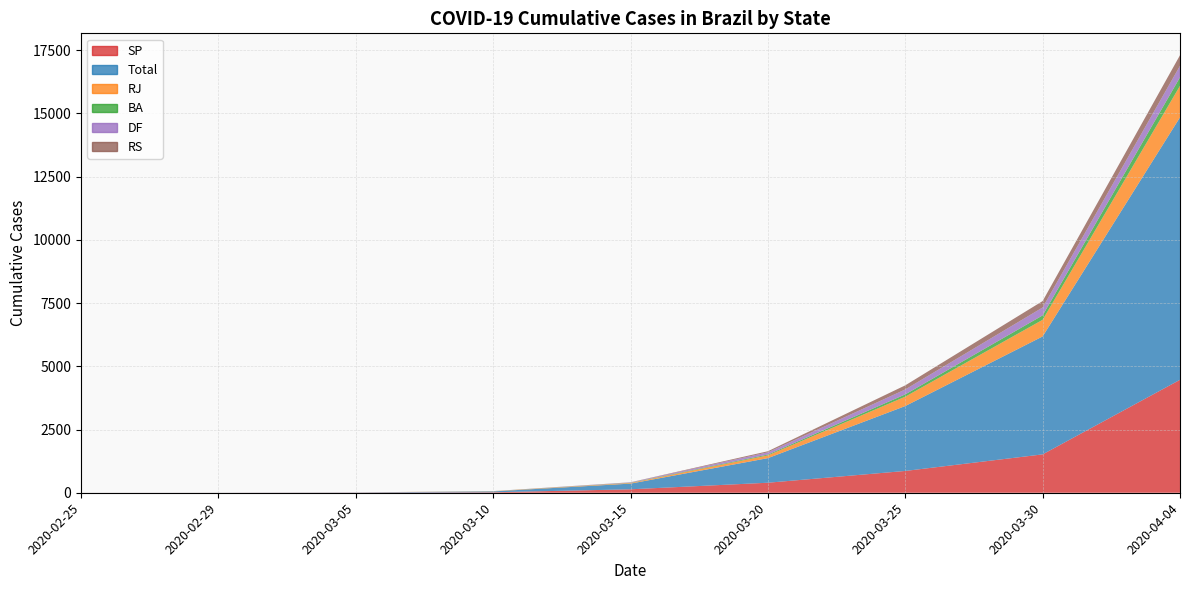

Reading left to right, list all the values displayed in this chart.

SP: 2020-02-25=1	2020-02-29=2	2020-03-05=6	2020-03-10=19	2020-03-15=136	2020-03-20=396	2020-03-25=862	2020-03-30=1517	2020-04-04=4466
Total: 2020-02-25=1	2020-02-29=2	2020-03-05=7	2020-03-10=34	2020-03-15=225	2020-03-20=972	2020-03-25=2566	2020-03-30=4663	2020-04-04=10378
RJ: 2020-02-25=0	2020-02-29=0	2020-03-05=1	2020-03-10=8	2020-03-15=24	2020-03-20=109	2020-03-25=370	2020-03-30=657	2020-04-04=1246
BA: 2020-02-25=0	2020-02-29=0	2020-03-05=0	2020-03-10=2	2020-03-15=9	2020-03-20=34	2020-03-25=91	2020-03-30=176	2020-04-04=336
DF: 2020-02-25=0	2020-02-29=0	2020-03-05=0	2020-03-10=1	2020-03-15=14	2020-03-20=87	2020-03-25=195	2020-03-30=312	2020-04-04=456
RS: 2020-02-25=0	2020-02-29=0	2020-03-05=0	2020-03-10=1	2020-03-15=6	2020-03-20=43	2020-03-25=162	2020-03-30=254	2020-04-04=418